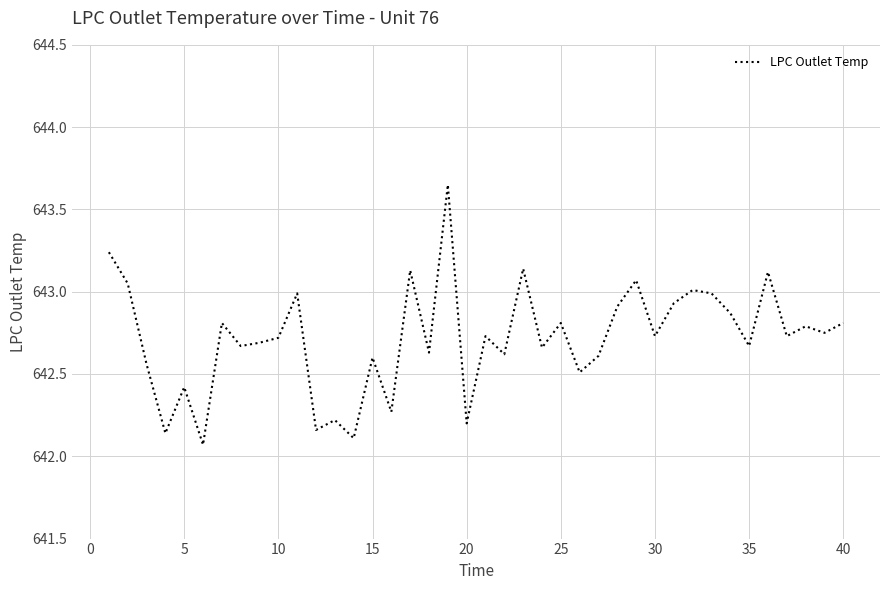

What is the difference between the maximum and minimum values?

1.6